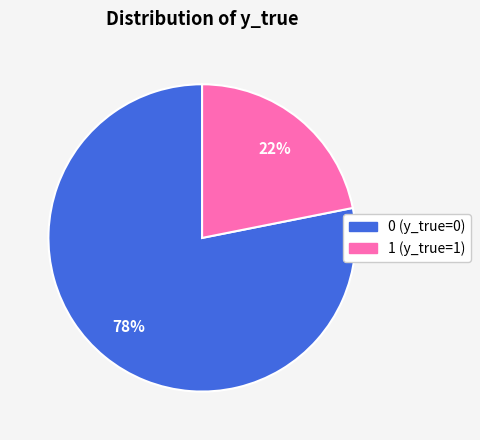

To the nearest percent, what is the difference between the 0 and 1 slice percentages?

56%